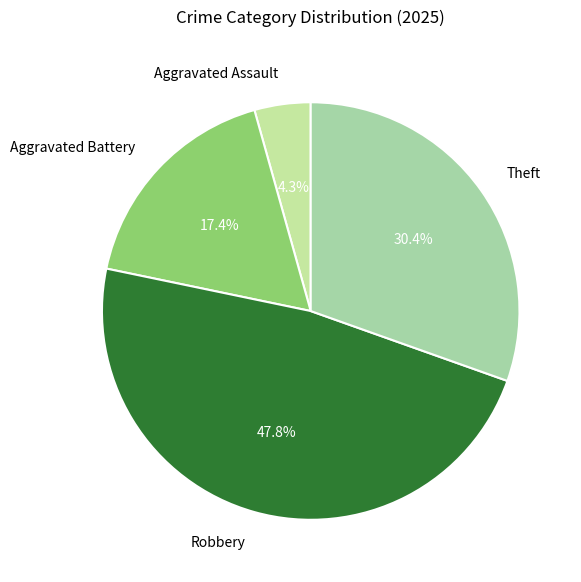

Count the number of slices in the pie.

4